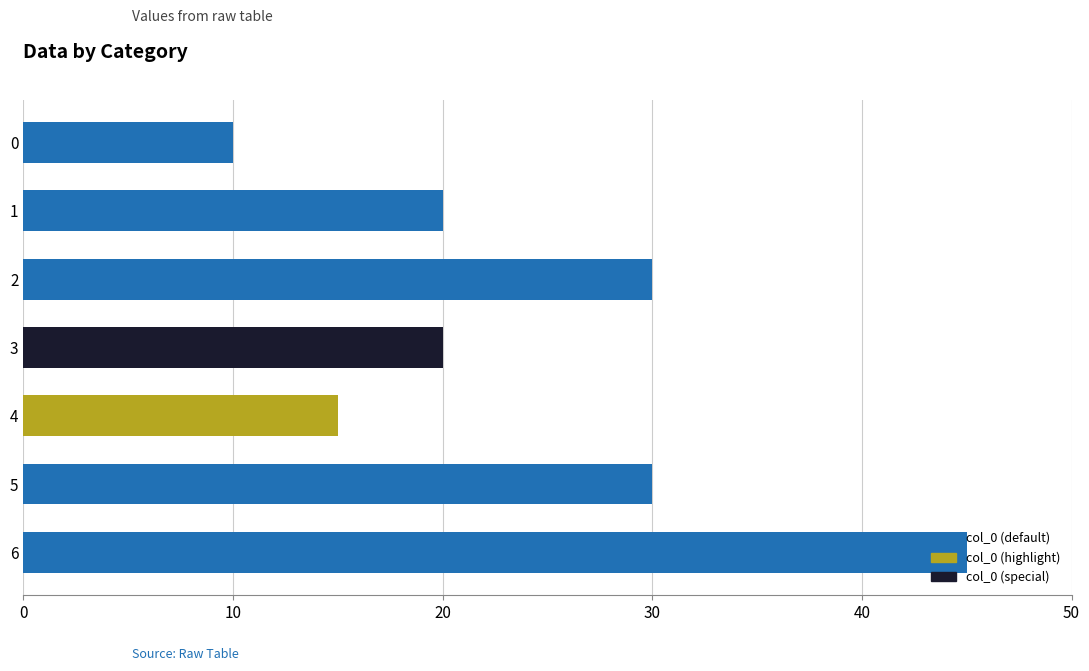

How many series are shown in this chart?

1